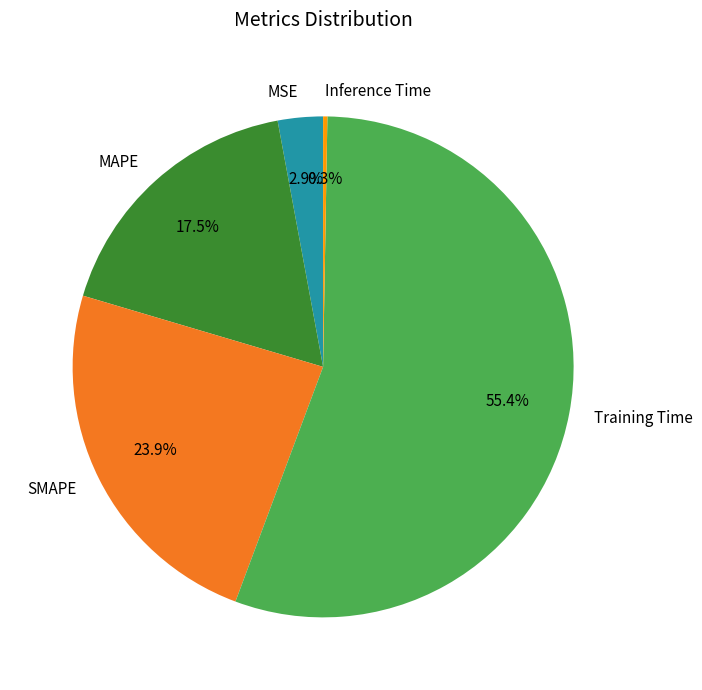

Which has a higher value, MAPE or SMAPE?

SMAPE